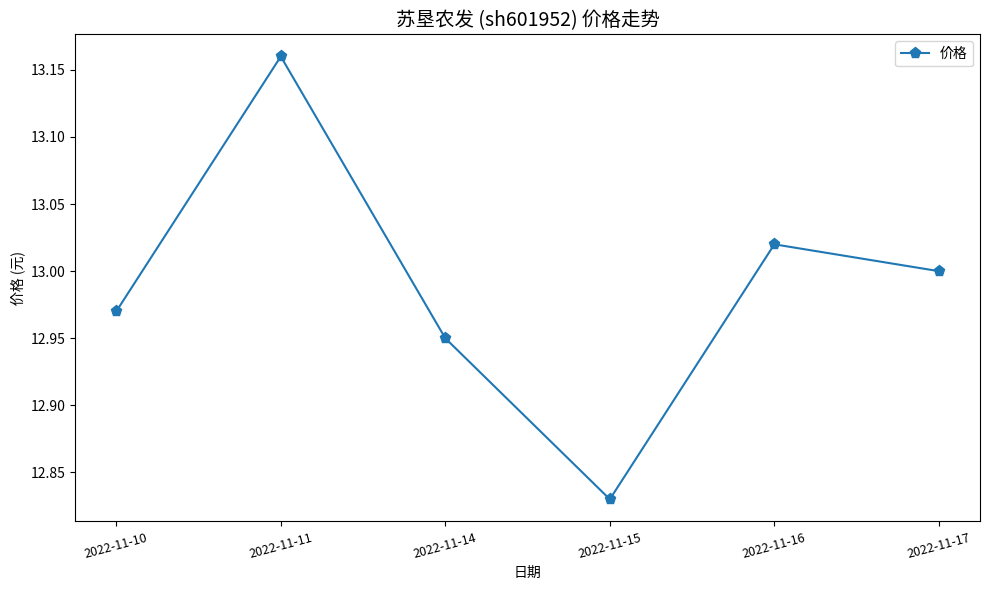

Approximately how many times larger is the value at 2022-11-11 compared to 2022-11-15?

1.0